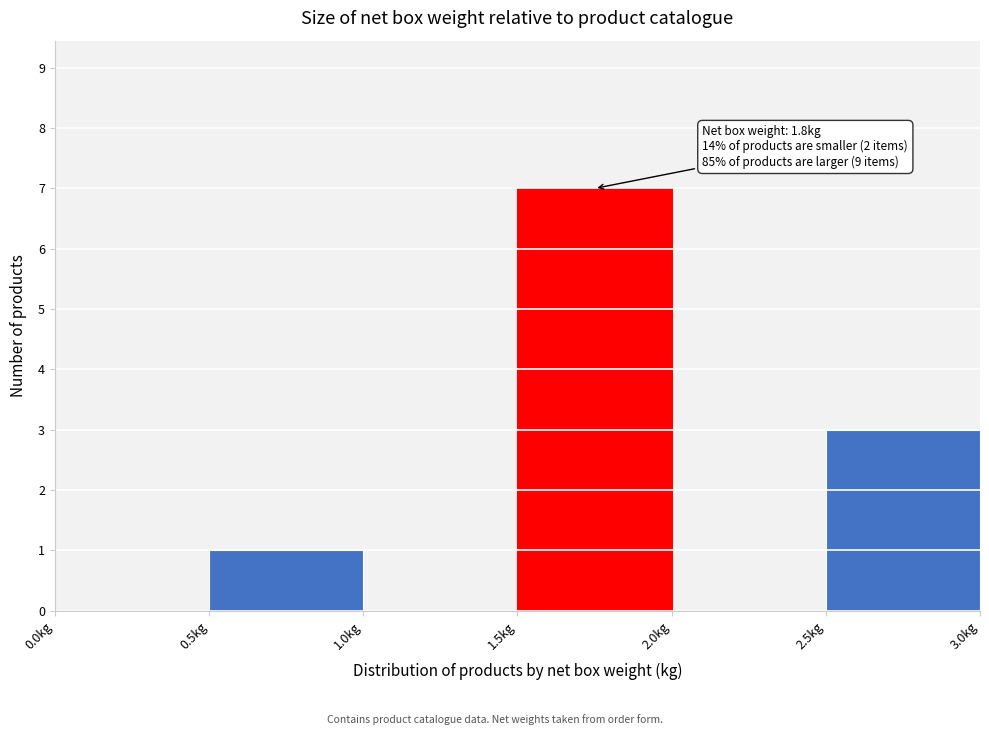

Over which range of the x-axis is the bar tallest?

1.5 to 2.0